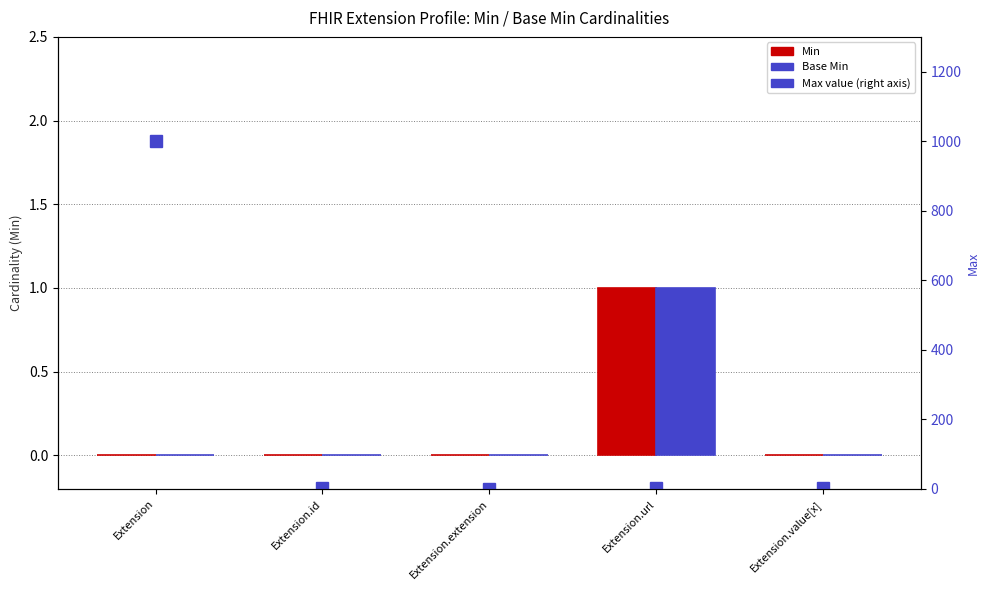

List the labels in order of Max value value, smallest first.

Extension.extension, Extension.id, Extension.url, Extension.value[x], Extension